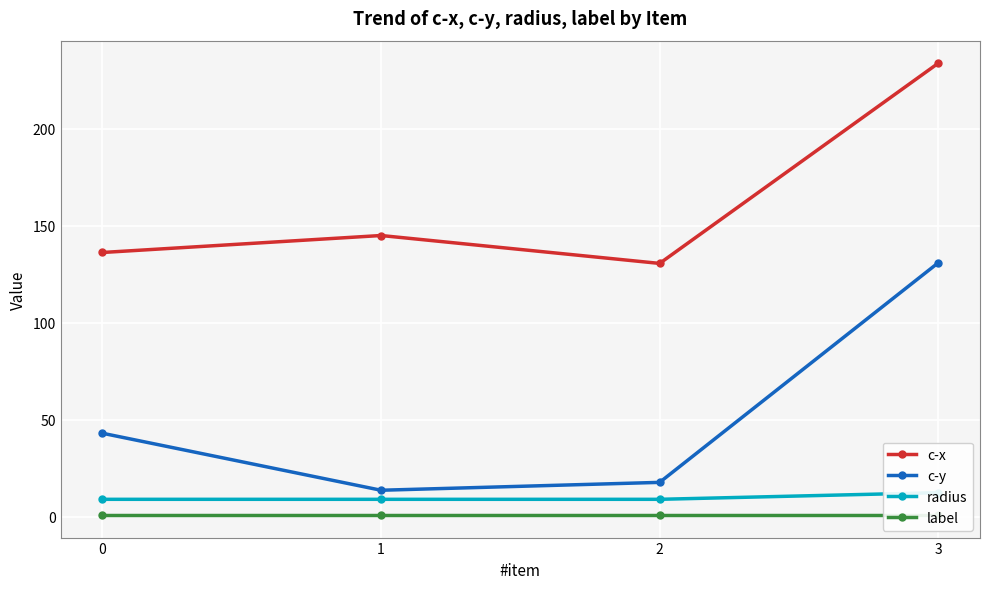

Is the value of c-x at 0 greater than the value of c-y at 2?

Yes